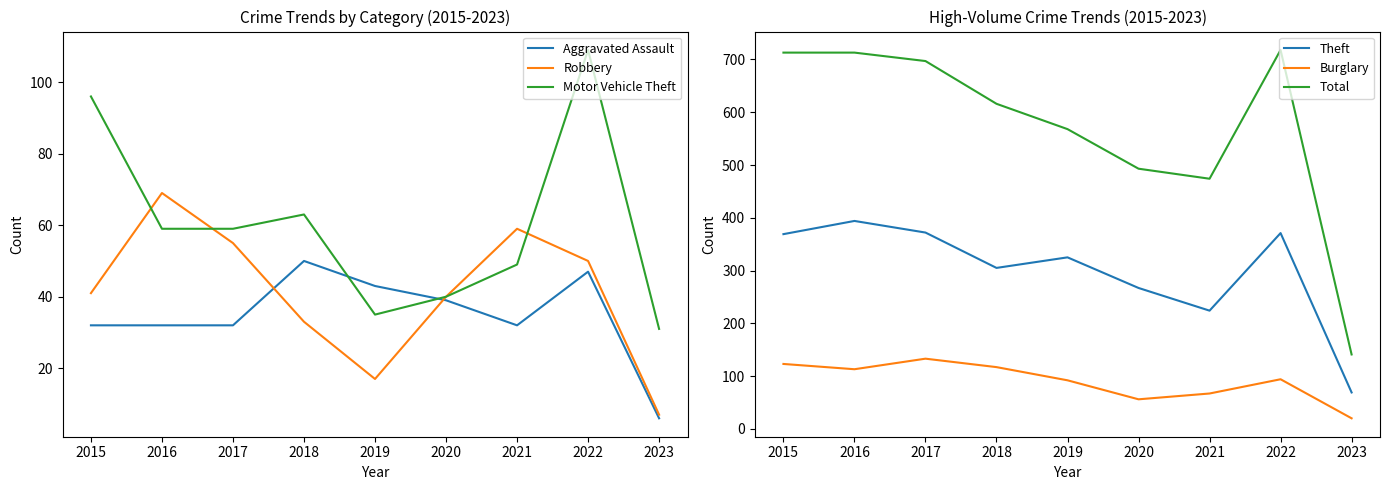

How many values in the Total series exceed 616?

4